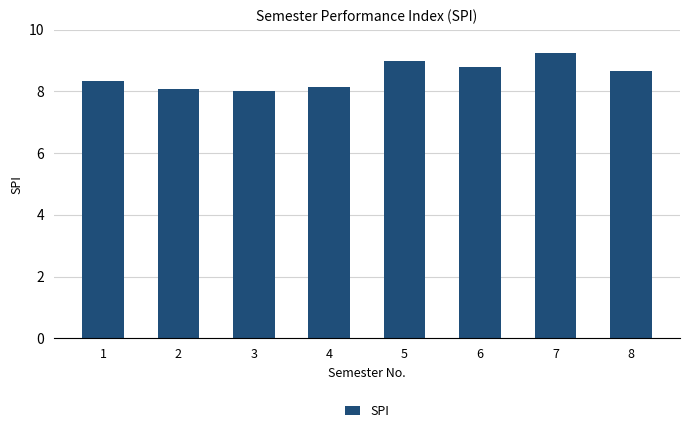

Reading right to left, transcribe all the data shown in this chart.

8=8.7	7=9.2	6=8.8	5=9.0	4=8.2	3=8.0	2=8.1	1=8.3